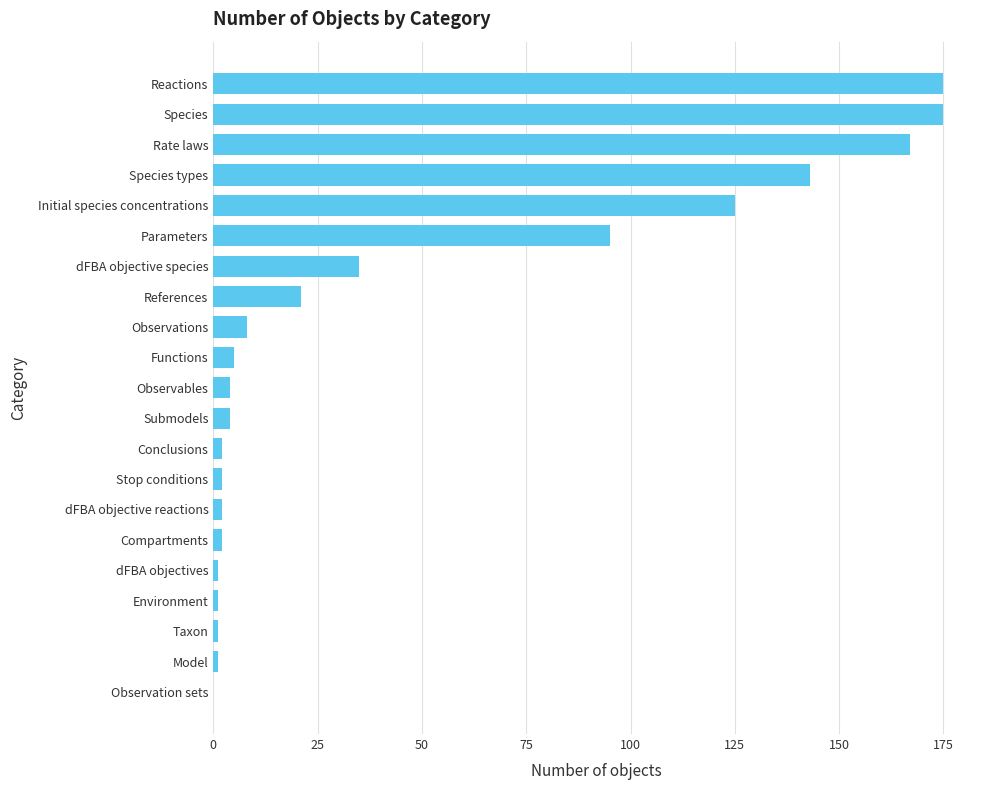

Reading bottom to top, list all the values displayed in this chart.

Observation sets=0	Model=1	Taxon=1	Environment=1	dFBA objectives=1	Compartments=2	dFBA objective reactions=2	Stop conditions=2	Conclusions=2	Submodels=4	Observables=4	Functions=5	Observations=8	References=21	dFBA objective species=35	Parameters=95	Initial species concentrations=125	Species types=143	Rate laws=167	Species=175	Reactions=175